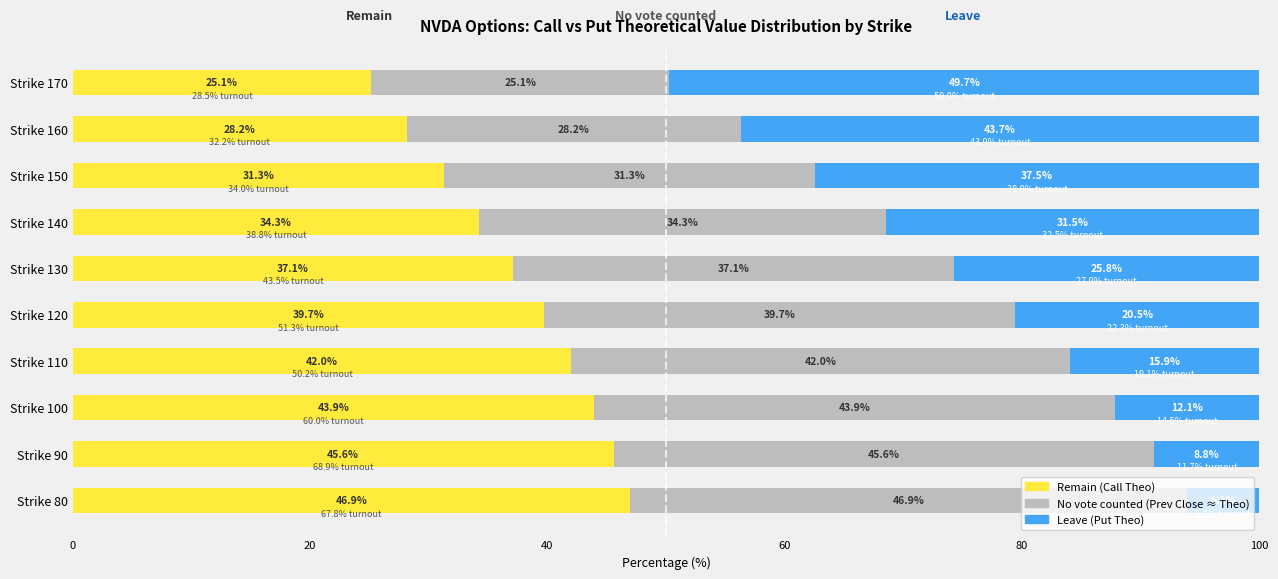

What is the total value across all series at Strike 90?

100.0